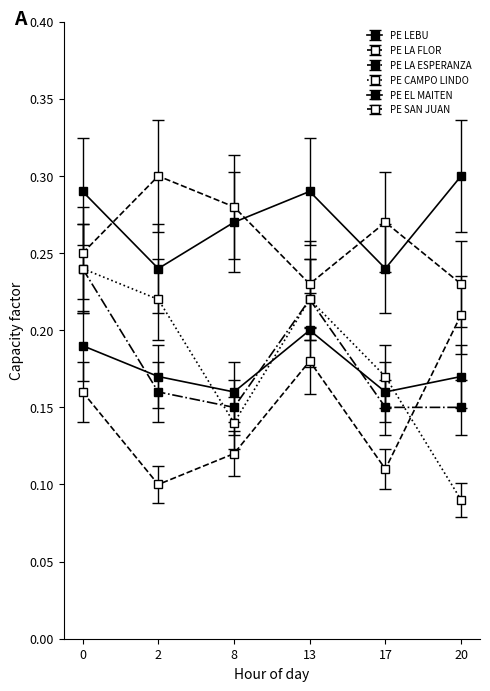

What is the difference between the PE LEBU values at 2 and 20?

0.1